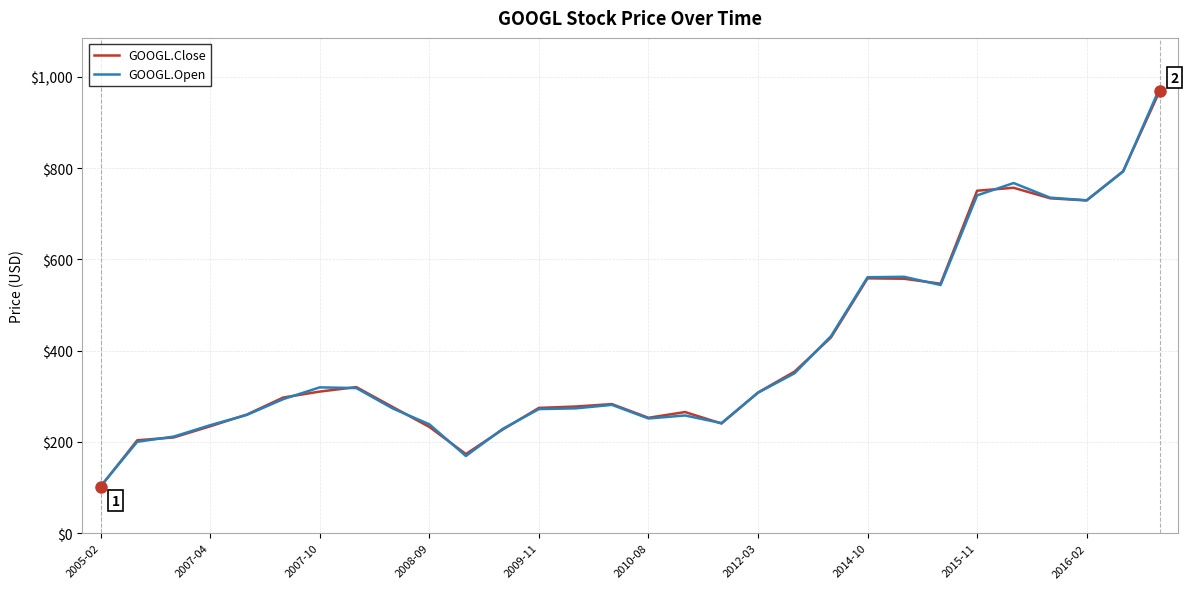

In GOOGL.Close, how many points are higher than both neighbors (excluding endpoints)?

5